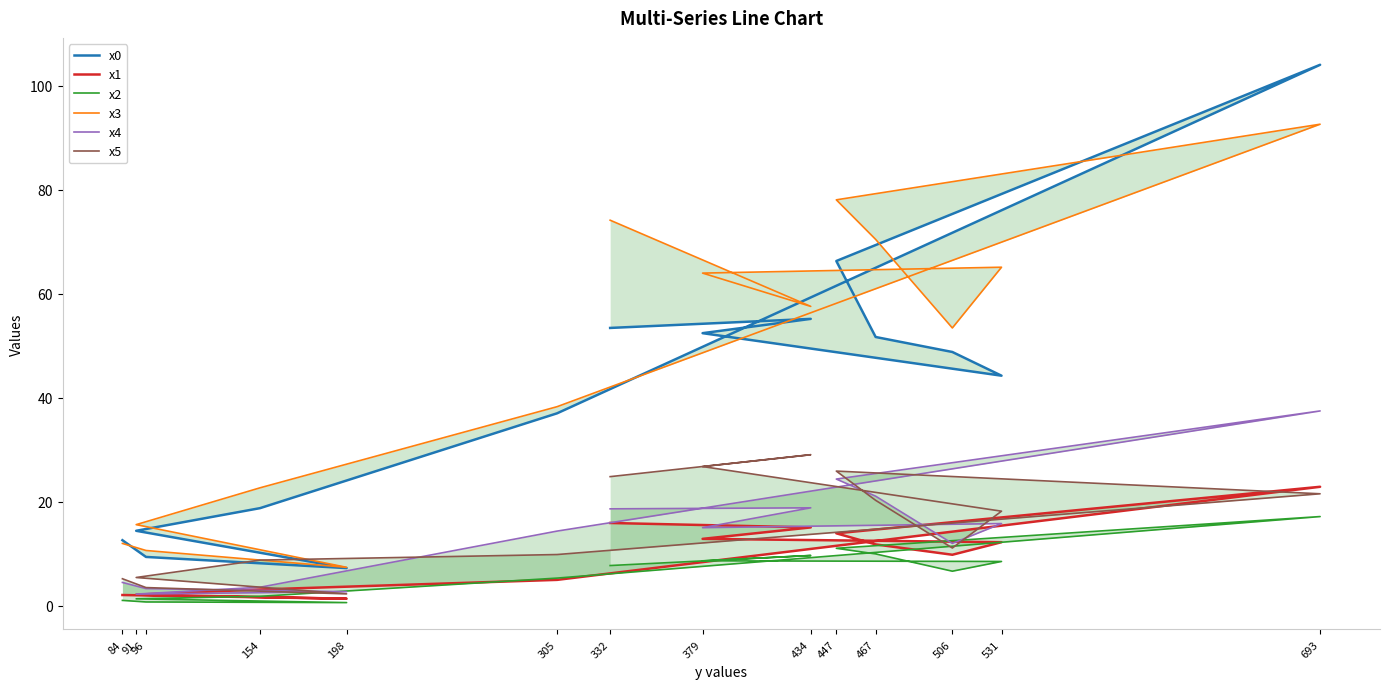

Reading right to left, extract all data points from this chart.

x0: 53.4	55.1	52.4	44.2	48.8	51.7	66.3	104.0	37.0	18.8	14.4	7.2	9.4	12.6
x1: 15.9	15.1	12.9	12.2	9.8	11.8	13.9	22.9	5.0	3.1	2.1	1.3	2.0	2.1
x2: 7.7	9.7	8.6	8.5	6.6	10.0	11.0	17.1	5.3	1.8	1.3	0.6	0.7	1.0
x3: 74.1	57.5	63.9	65.1	53.4	70.4	78.0	92.6	38.3	22.7	15.6	7.4	10.6	12.0
x4: 18.6	18.8	15.0	15.8	12.0	21.1	24.4	37.4	14.3	3.6	2.2	2.7	3.3	4.5
x5: 24.8	29.0	26.8	18.2	11.1	20.3	25.9	21.5	9.8	8.8	5.4	2.3	3.5	5.2